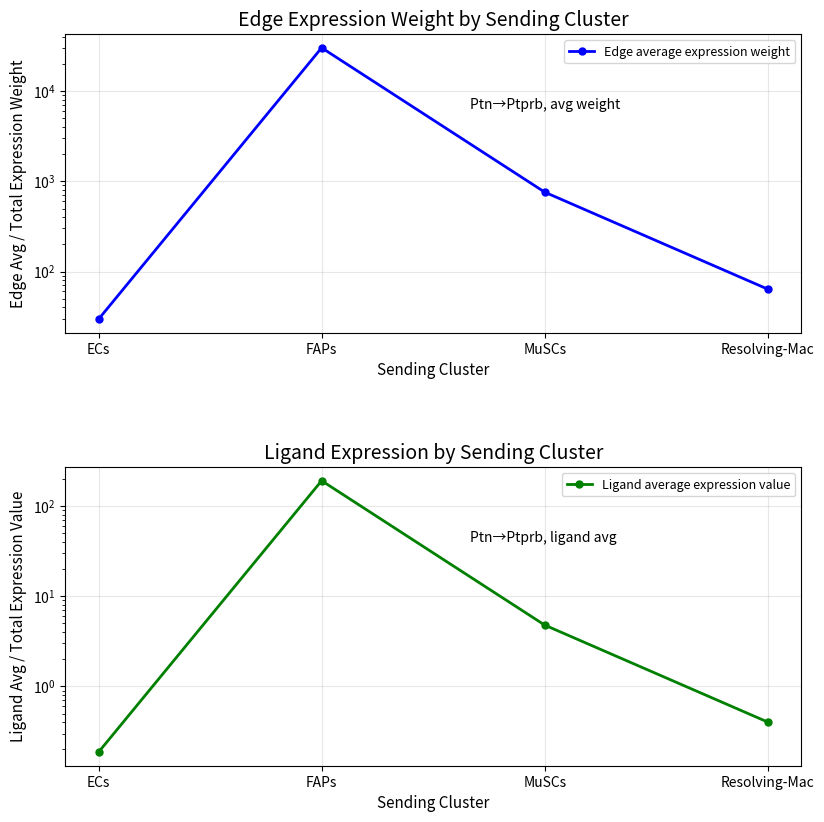

Rank the categories by Ligand average expression value value from lowest to highest.

ECs, Resolving-Mac, MuSCs, FAPs